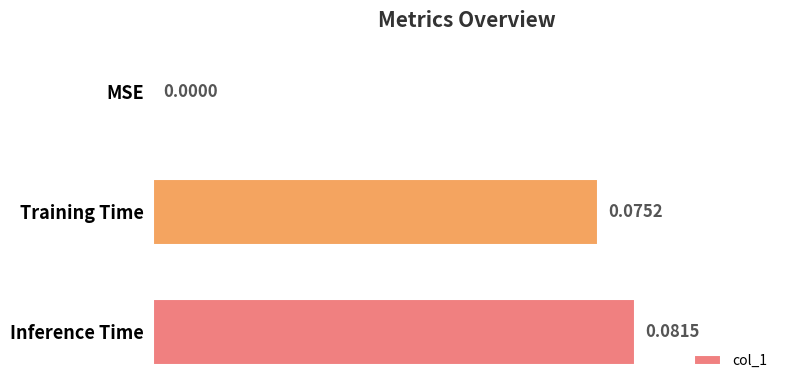

How many distinct data groups are displayed?

1